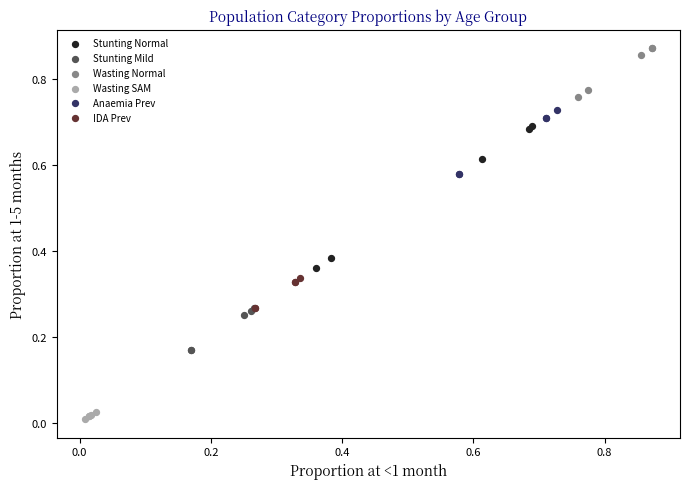

Which series has the widest spread of Y values?

Stunting Normal